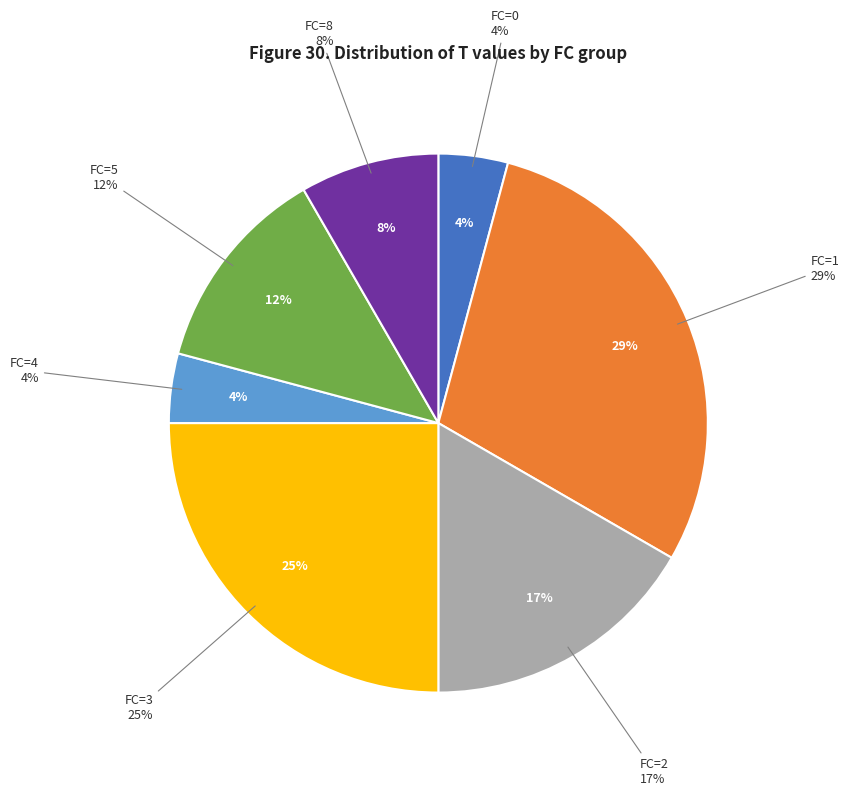

Is it true that 0 is 4% of the pie?

True